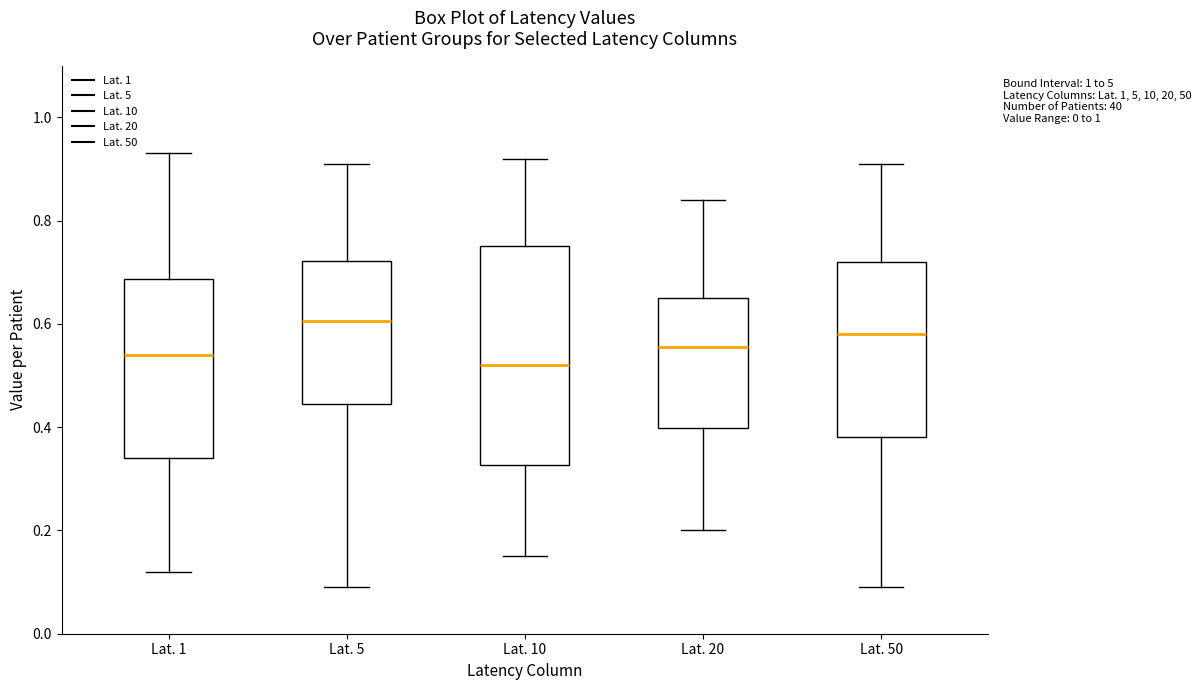

Reading left to right, read every box against the y-axis: the position of its median line, the range the box covers, and the ends of its whiskers. The values are not printed on the chart, so give them approximately, as read against the axis.

Lat. 1: median 0.54, box 0.34 to 0.68, whiskers 0.12 to 0.94
Lat. 5: median 0.60, box 0.44 to 0.72, whiskers 0.10 to 0.92
Lat. 10: median 0.52, box 0.32 to 0.76, whiskers 0.16 to 0.92
Lat. 20: median 0.56, box 0.40 to 0.66, whiskers 0.20 to 0.84
Lat. 50: median 0.58, box 0.38 to 0.72, whiskers 0.10 to 0.92